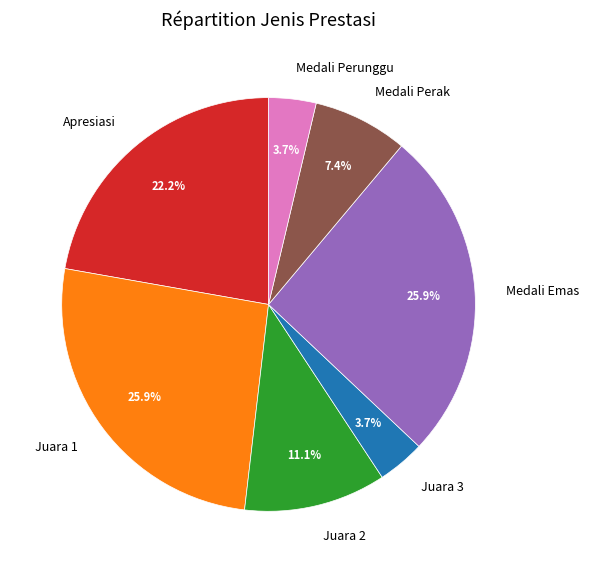

What is the ratio of the value at Medali Perak to the value at Juara 1?

0.3